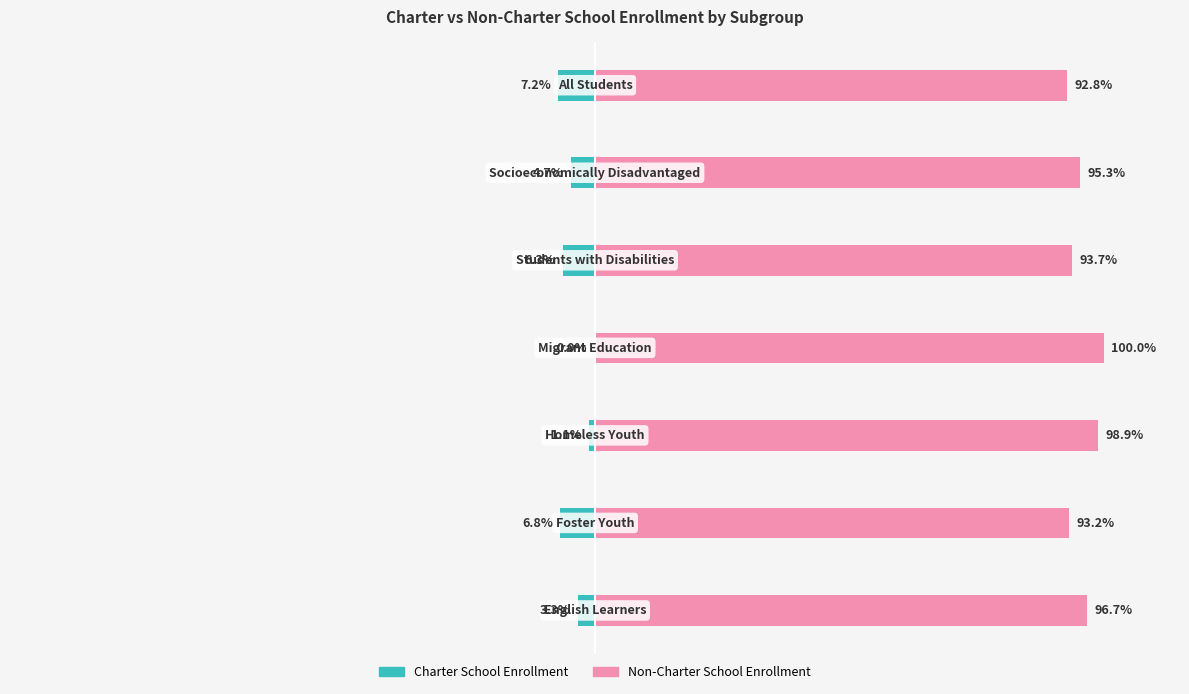

Which series has the largest range (max minus min)?

Non-Charter School Enrollment